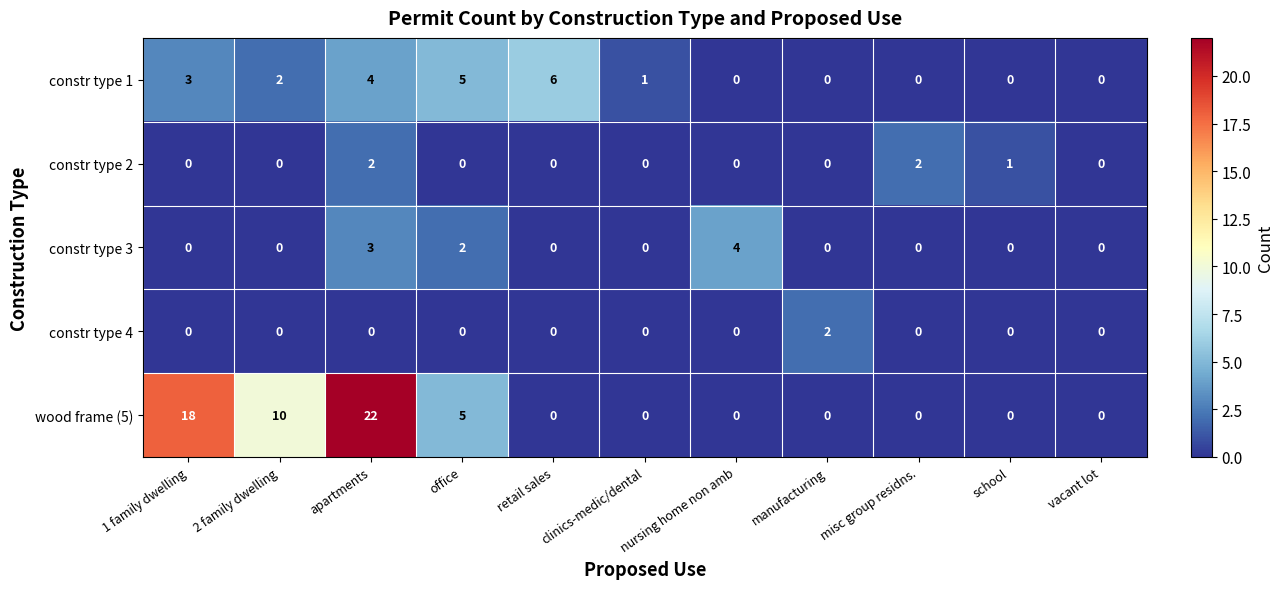

Is it true that constr type 3 equals 0 at clinics-medic/dental?

True